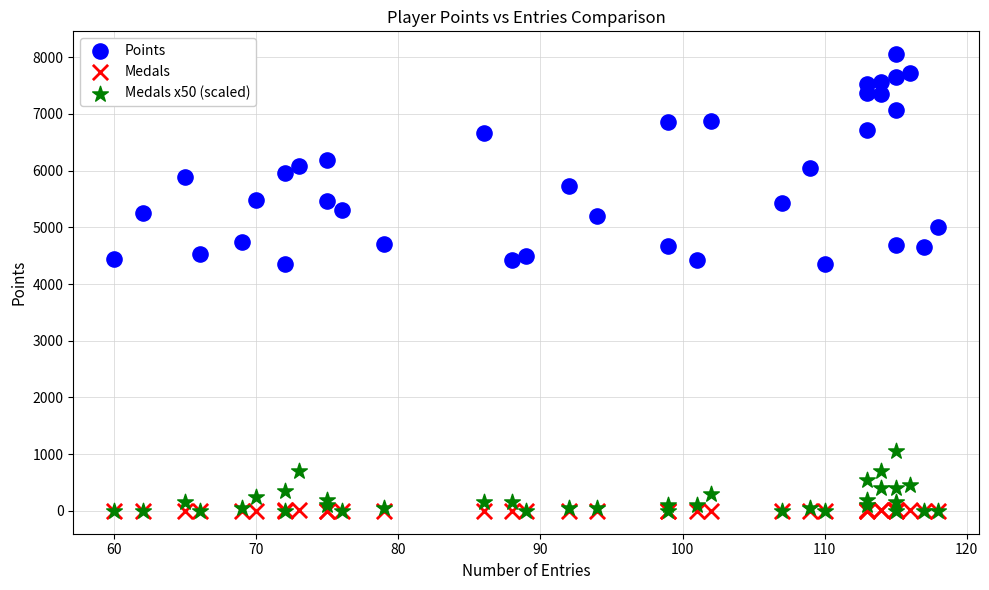

What are all the series names shown in the legend?

Points, Medals, Medals x50 (scaled)